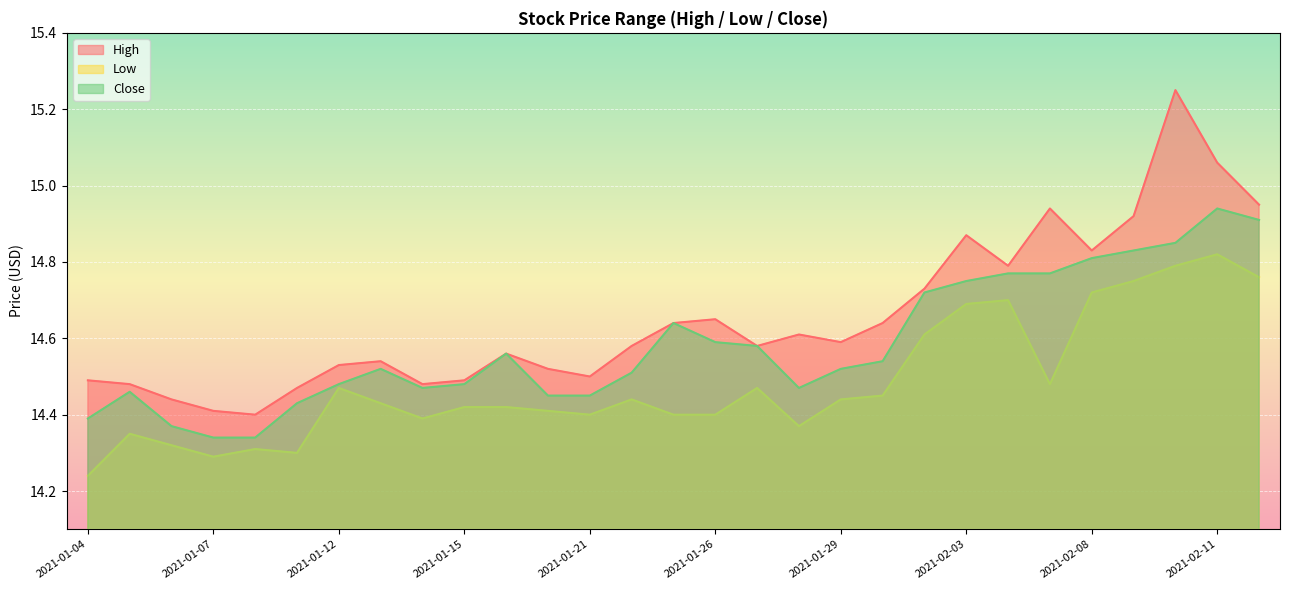

What is the difference between the Close values at 2021-02-10 and 2021-01-04?

0.5